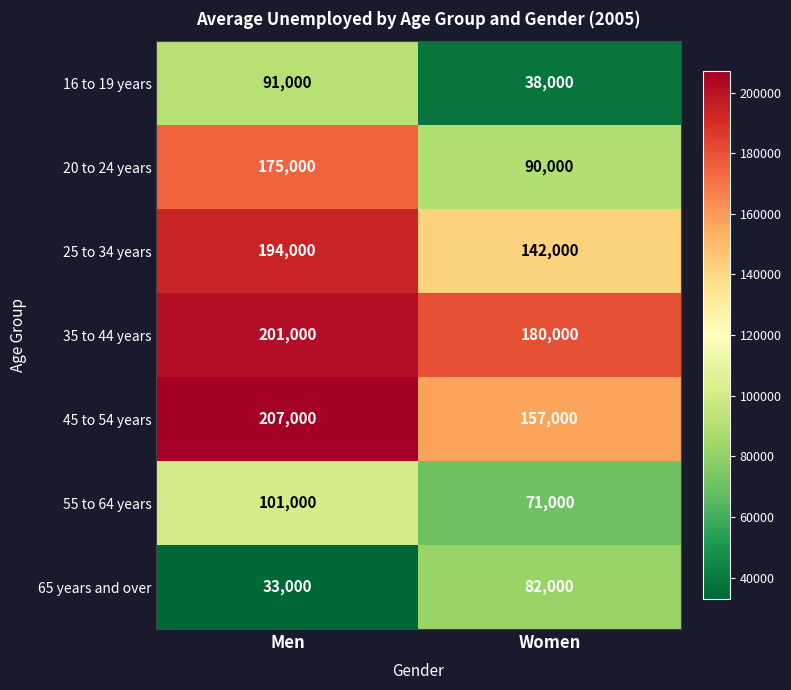

At Women, list the series in order from smallest to largest.

16 to 19 years, 55 to 64 years, 65 years and over, 20 to 24 years, 25 to 34 years, 45 to 54 years, 35 to 44 years